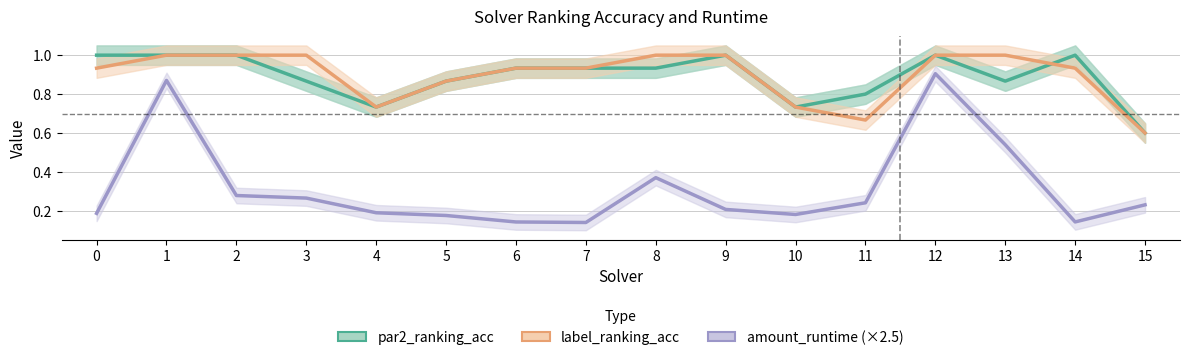

At which category does amount_runtime reach its first local peak?

1